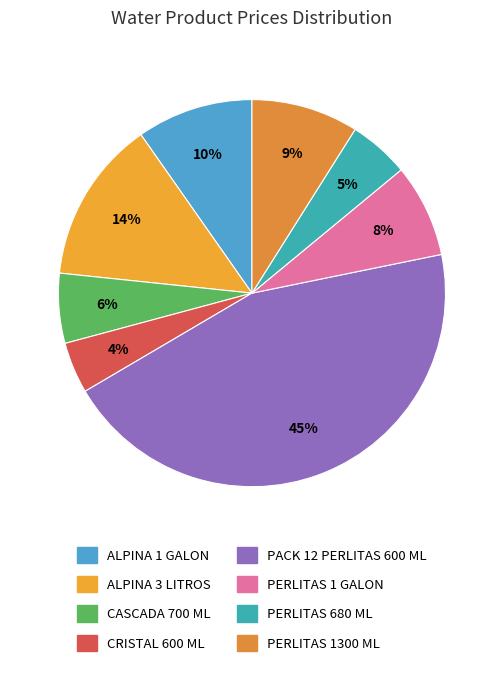

Count the number of slices in the pie.

8